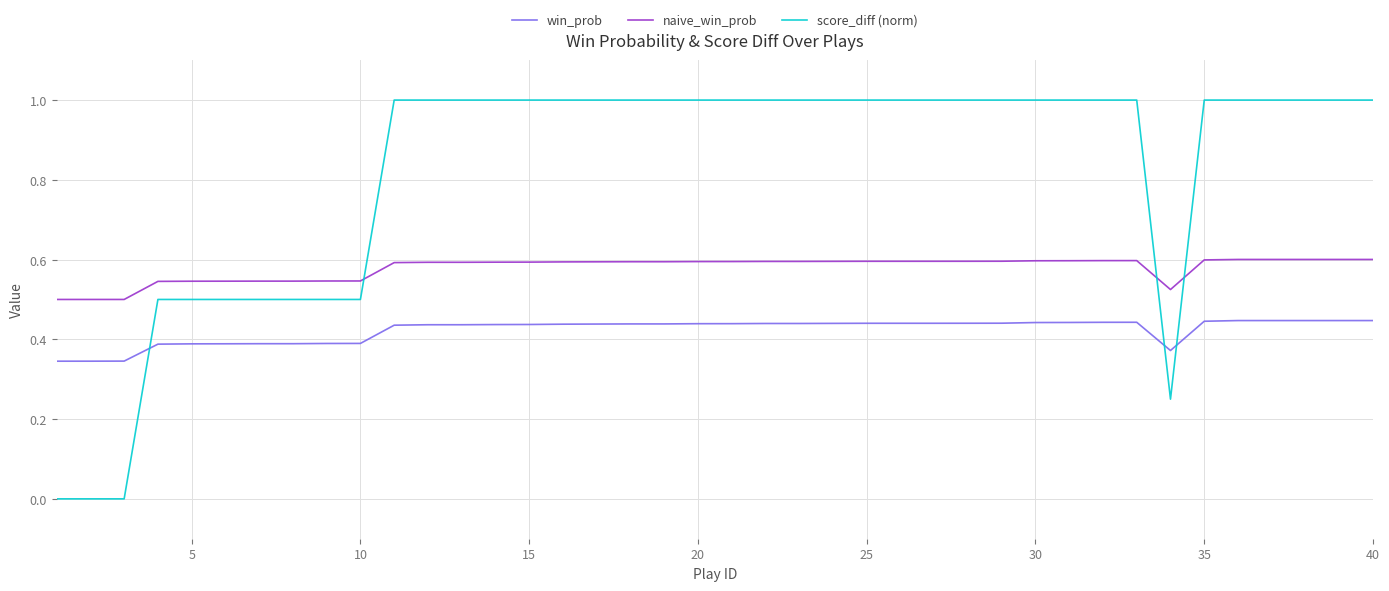

Which series has the largest total across all categories?

score_diff (norm)